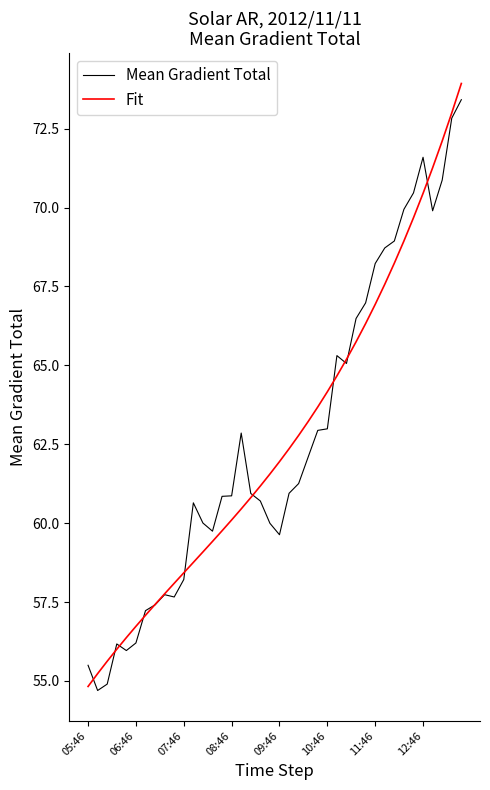

What is the sum of all Fit values?

2506.9